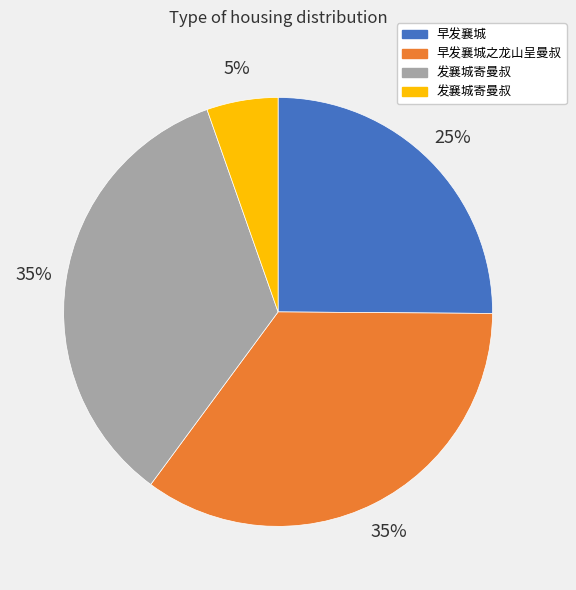

To the nearest percent, what is the average slice percentage?

25%